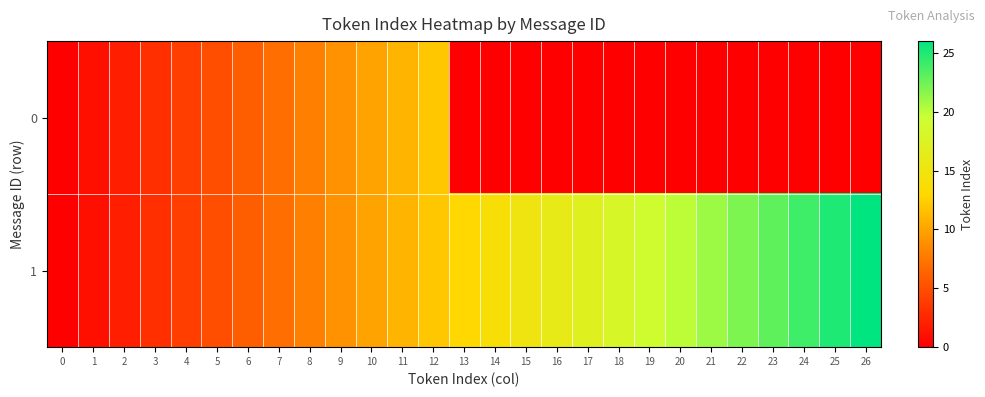

What is the highest value of the 0 series?

12.0